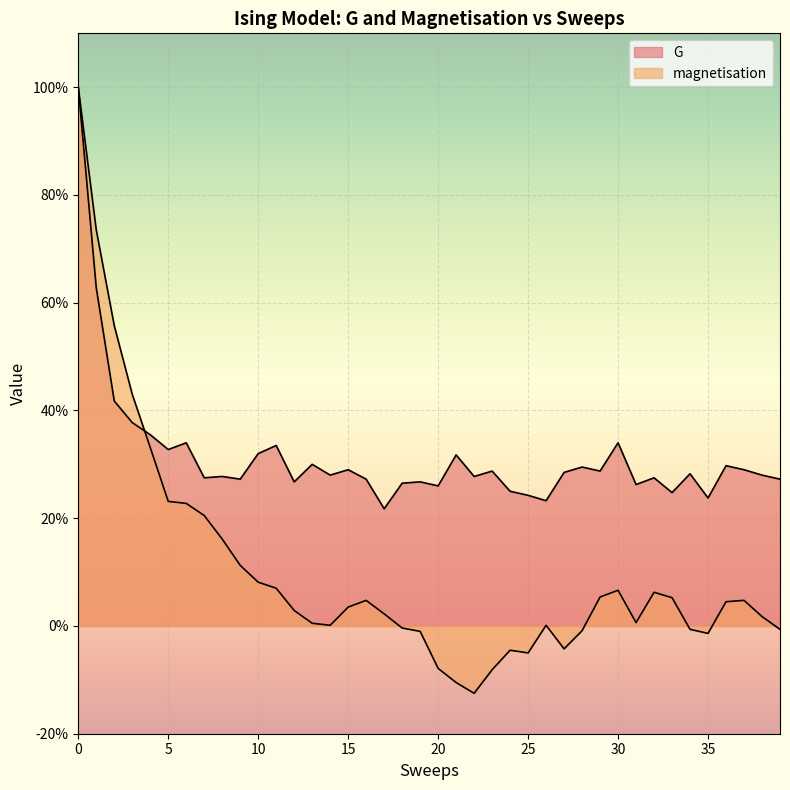

True or false: G has a value of 0.3 at 3.

False